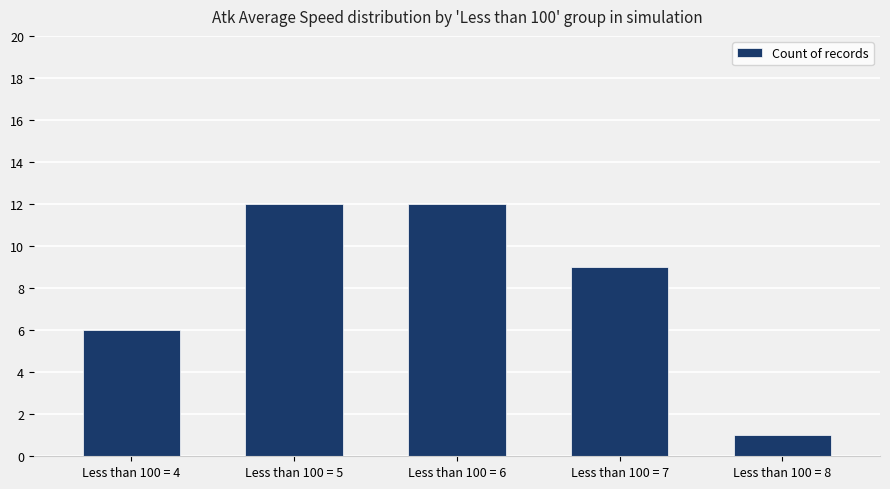

Is it true that the value at Less than 100 = 7 is 9?

True